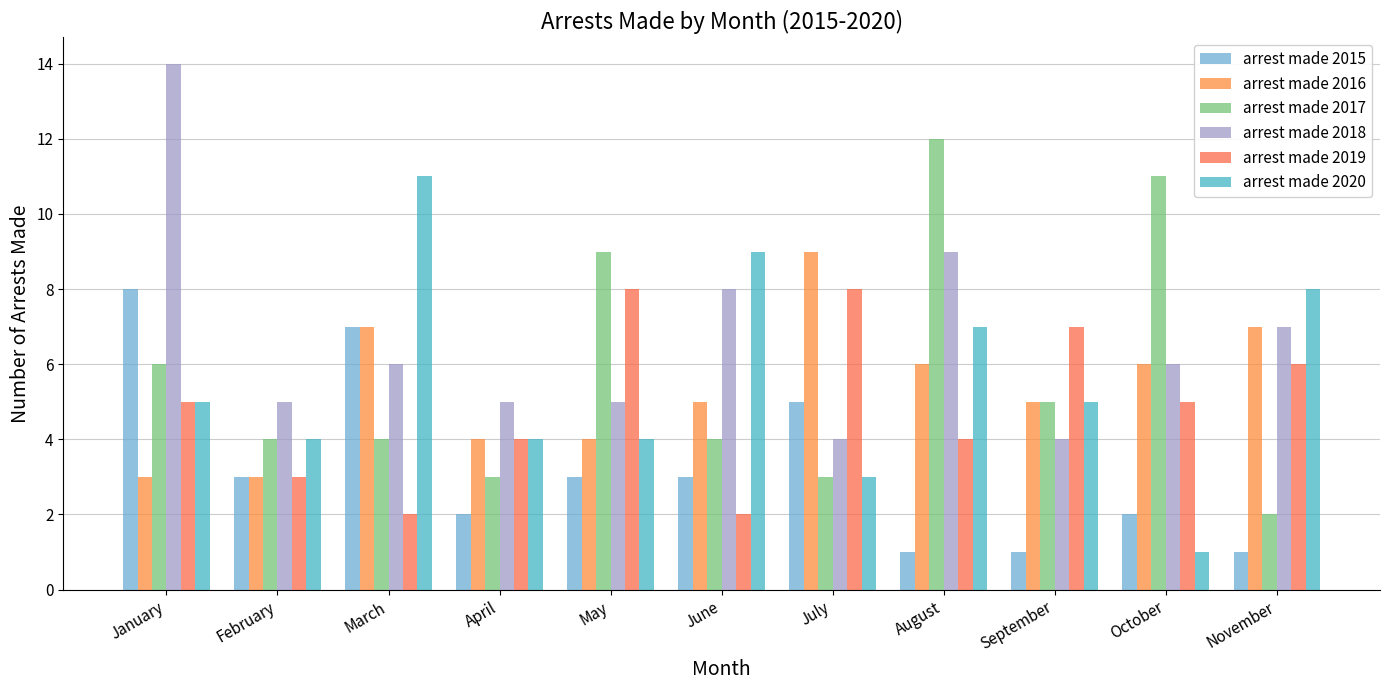

Which series changed the most between May and October?

arrest made 2019